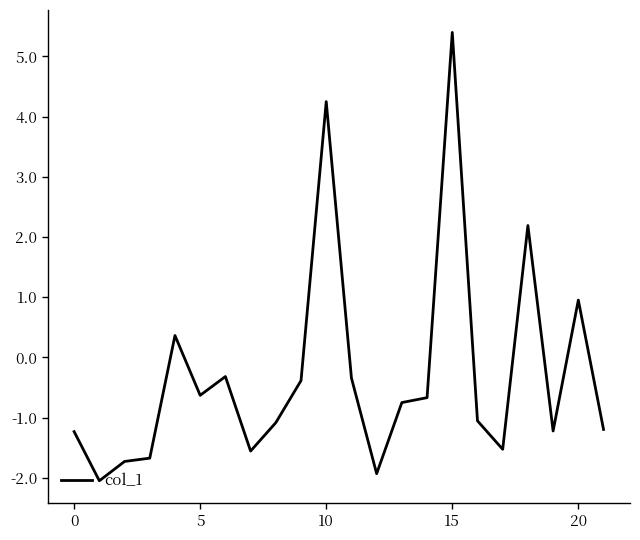

What is the smallest value displayed?

-2.0